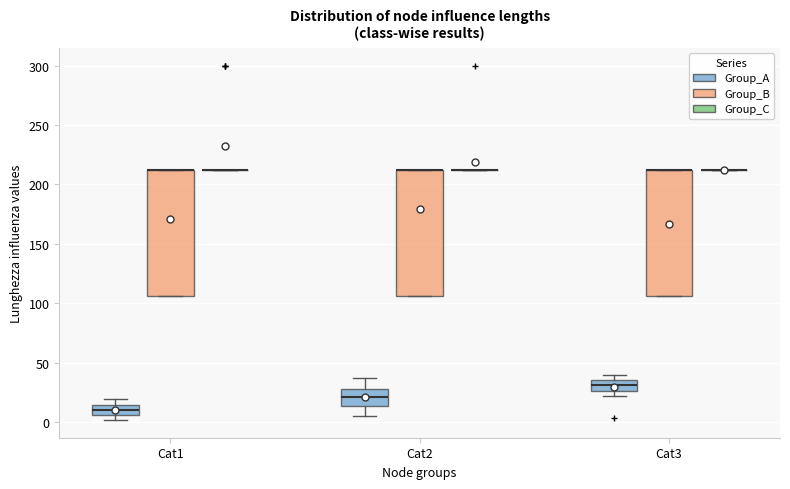

Reading left to right, read every box against the y-axis: the position of its median line, the range the box covers, and the ends of its whiskers. The values are not printed on the chart, so give them approximately, as read against the axis.

Cat1 (Group_A): median 10, box 5 to 15, whiskers 0 to 20
Cat1 (Group_B): median 210 (drawn on the box's upper edge), box 105 to 210, whiskers 105 to 210
Cat1 (Group_C): box collapsed to a line at 210, whiskers 210 to 210
Cat2 (Group_A): median 20, box 15 to 30, whiskers 5 to 35
Cat2 (Group_B): median 210 (drawn on the box's upper edge), box 105 to 210, whiskers 105 to 210
Cat2 (Group_C): box collapsed to a line at 210, whiskers 210 to 210
Cat3 (Group_A): median 30, box 25 to 35, whiskers 20 to 40
Cat3 (Group_B): median 210 (drawn on the box's upper edge), box 105 to 210, whiskers 105 to 210
Cat3 (Group_C): box collapsed to a line at 210, whiskers 210 to 210